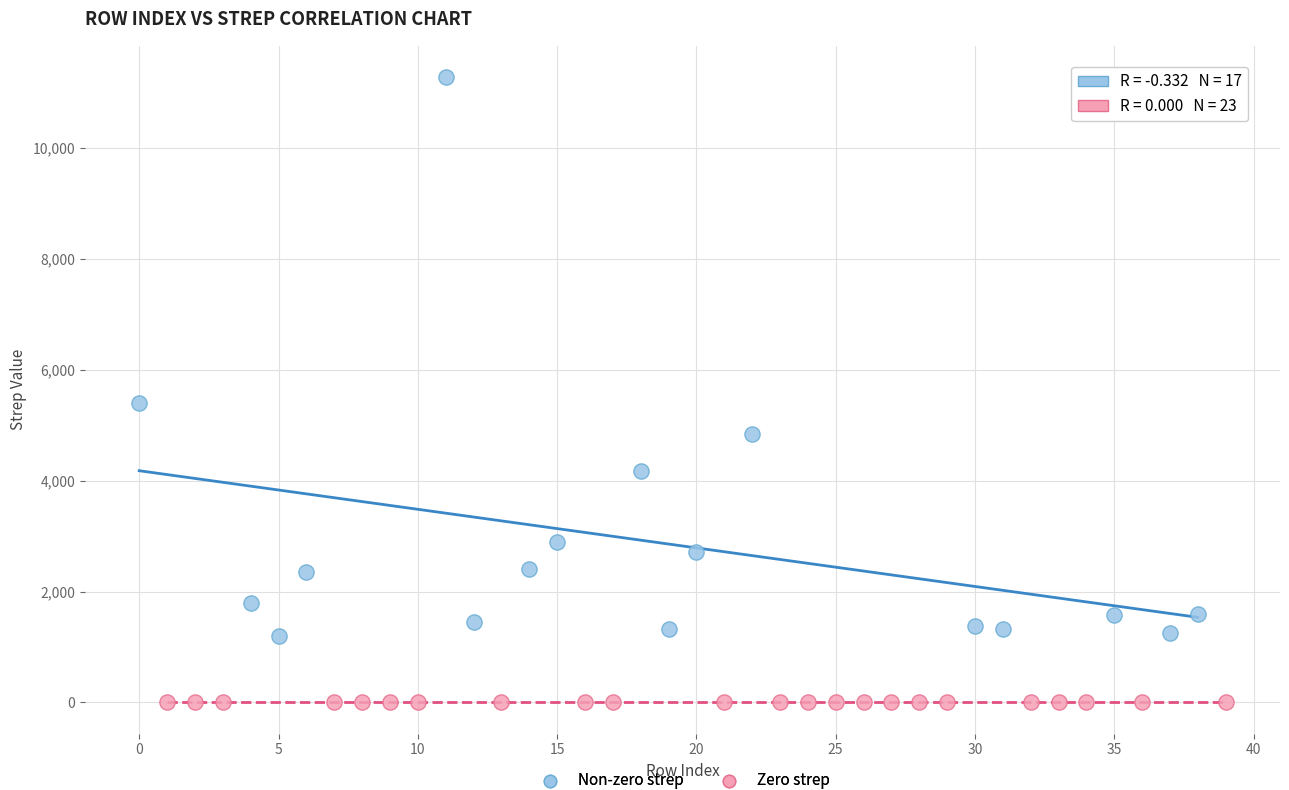

Which series contains the highest Y value?

Non-zero strep